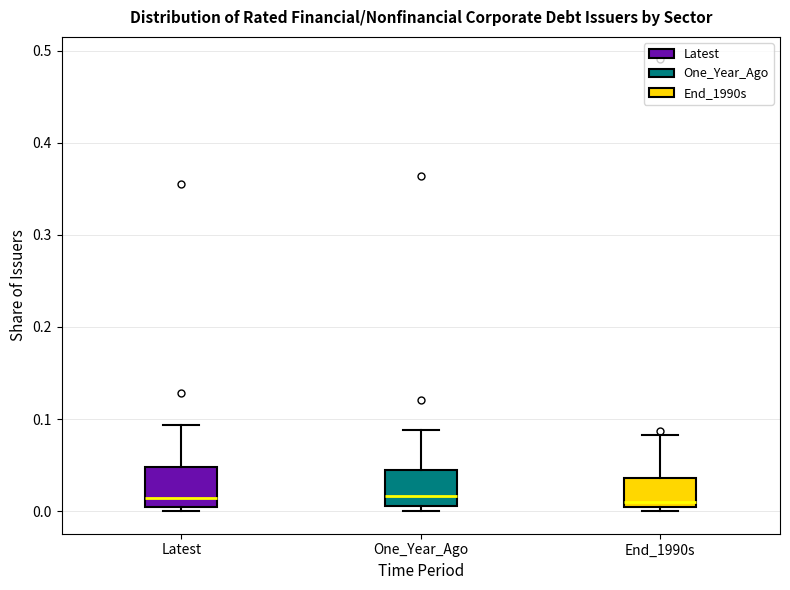

Reading left to right, transcribe this box plot: for each box, give where its median line is, the range the box spans, and where its two whiskers end, as read against the y-axis. The values are not printed on the chart, so give them approximately, as read against the axis.

Latest: median 0.01, box 0.00 to 0.05, whiskers 0.00 (just below the box's lower edge) to 0.09
One_Year_Ago: median 0.02, box 0.01 to 0.04, whiskers 0.00 to 0.09
End_1990s: median 0.01, box 0.00 to 0.04, whiskers 0.00 (just below the box's lower edge) to 0.08